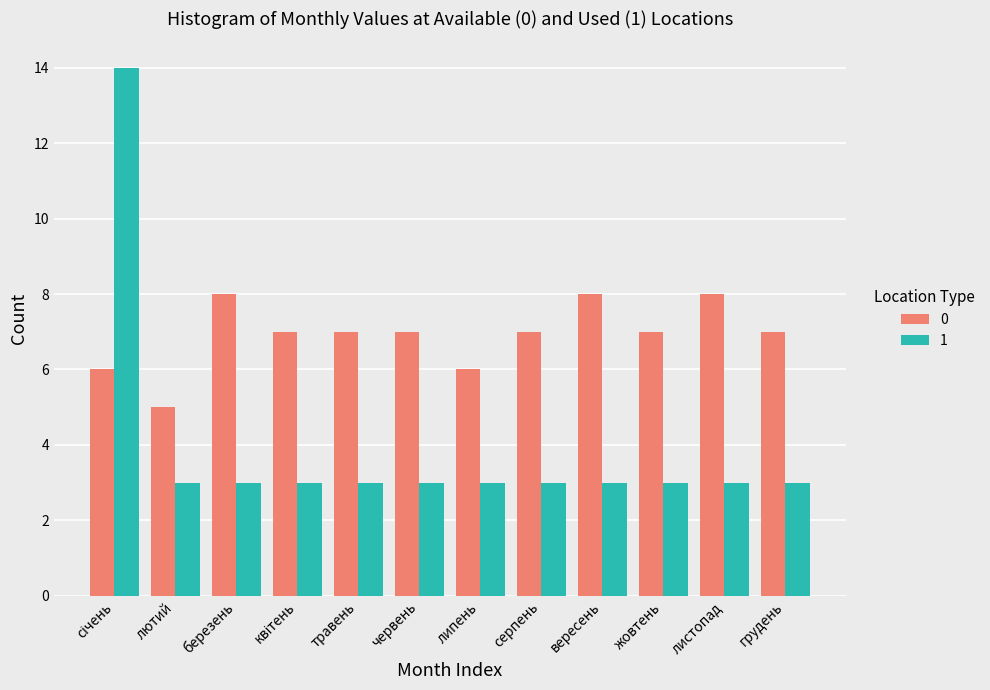

Reading right to left, transcribe all the data shown in this chart.

0: 7	8	7	8	7	6	7	7	7	8	5	6
1: 3	3	3	3	3	3	3	3	3	3	3	14